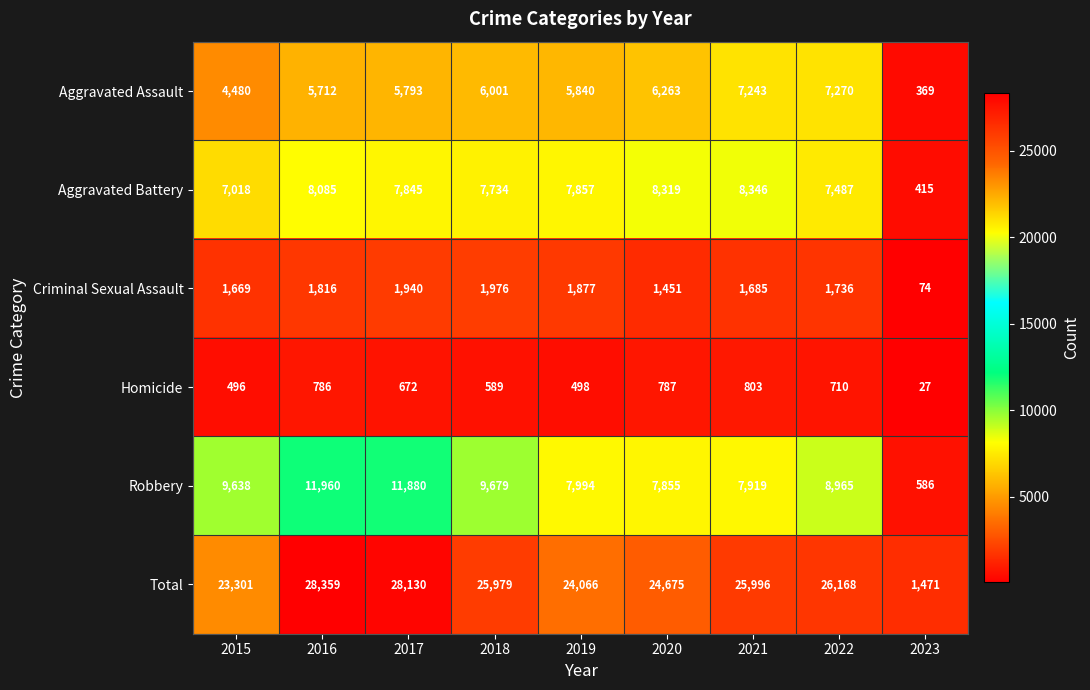

At which category is the sum across all series the highest?

2016